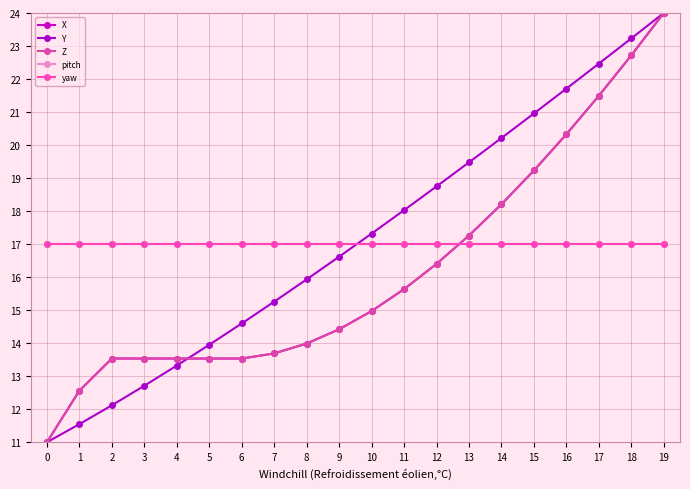

Does the chart have visible grid lines?

Yes